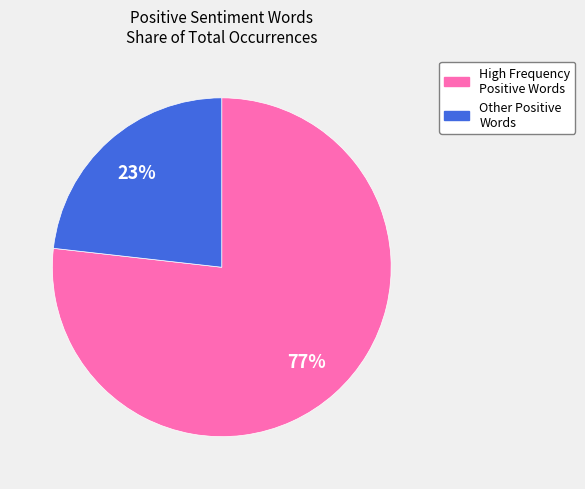

How many slices are in this pie chart?

2